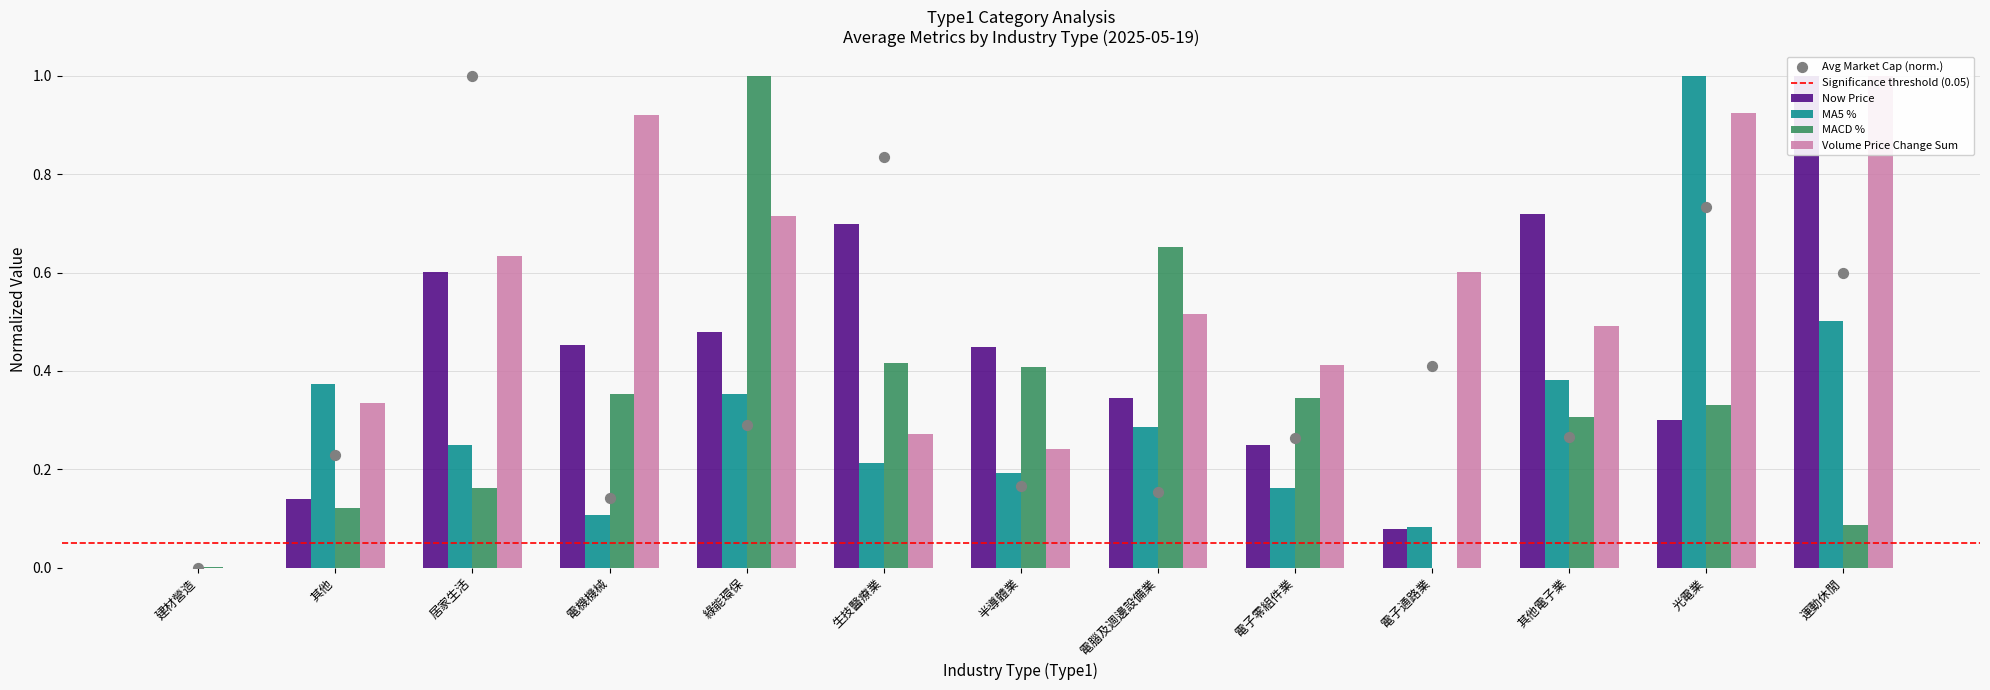

Which series has the largest total across all categories?

avg_volume_price_sum